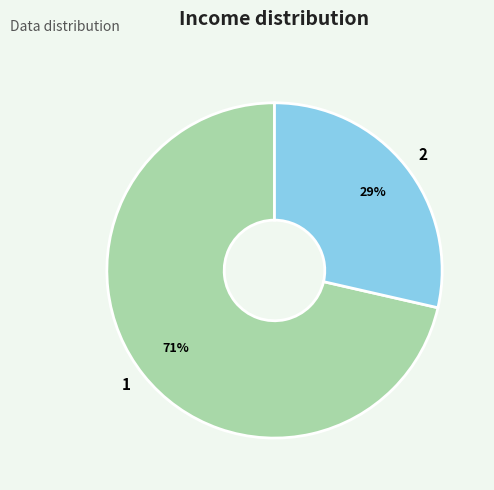

Approximately how many times larger is the value at 2 compared to 1?

0.4